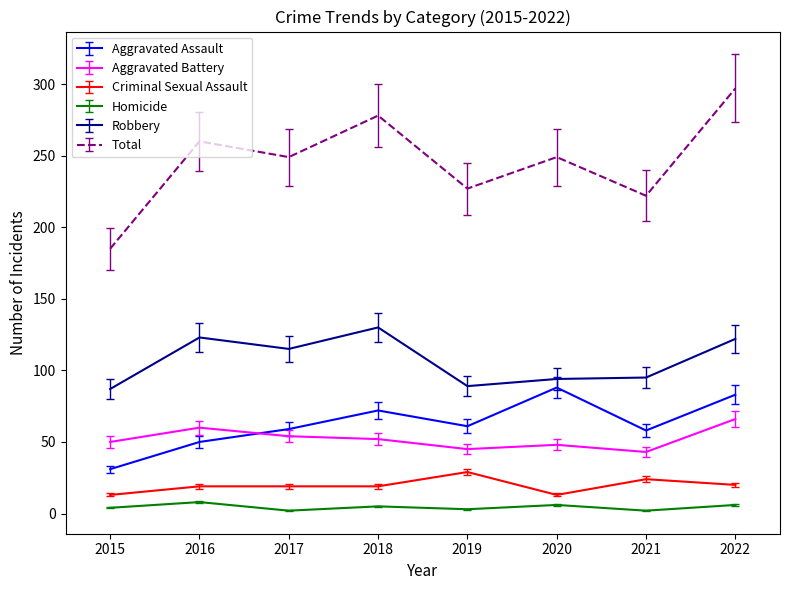

At which label does Aggravated Assault reach its minimum?

2015